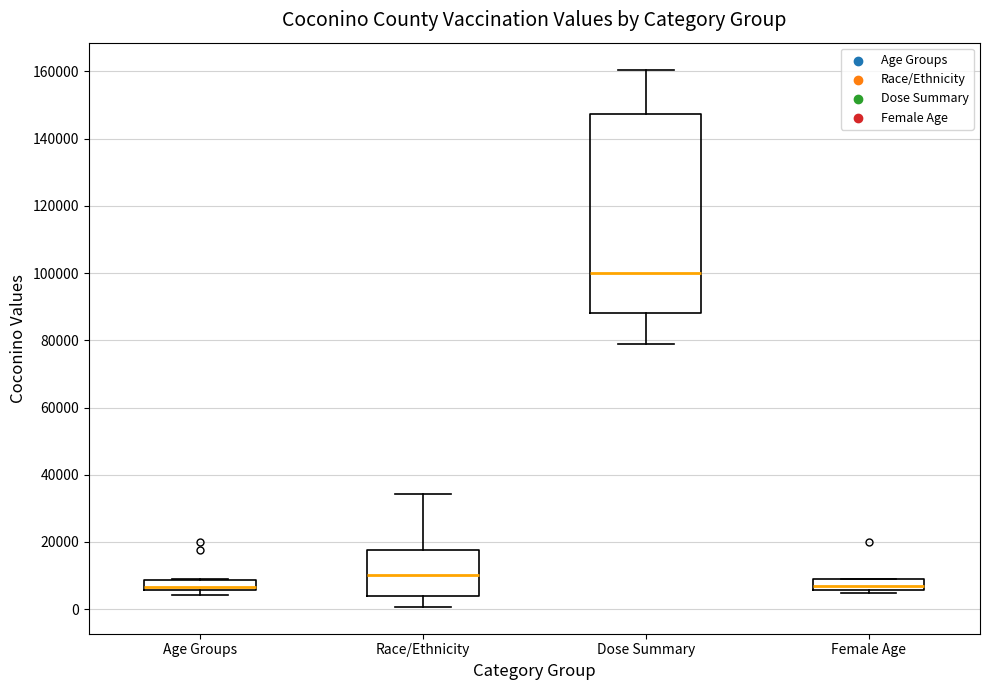

Reading left to right, transcribe this box plot: for each box, give where its median line is, the range the box spans, and where its two whiskers end, as read against the y-axis. The values are not printed on the chart, so give them approximately, as read against the axis.

Age Groups: median 6000 (just above the box's lower edge), box 6000 to 8000, whiskers 4000 to 10000
Race/Ethnicity: median 10000, box 4000 to 18000, whiskers 0 to 34000
Dose Summary: median 100000, box 88000 to 148000, whiskers 78000 to 160000
Female Age: median 6000 (just above the box's lower edge), box 6000 to 10000, whiskers 4000 to 10000